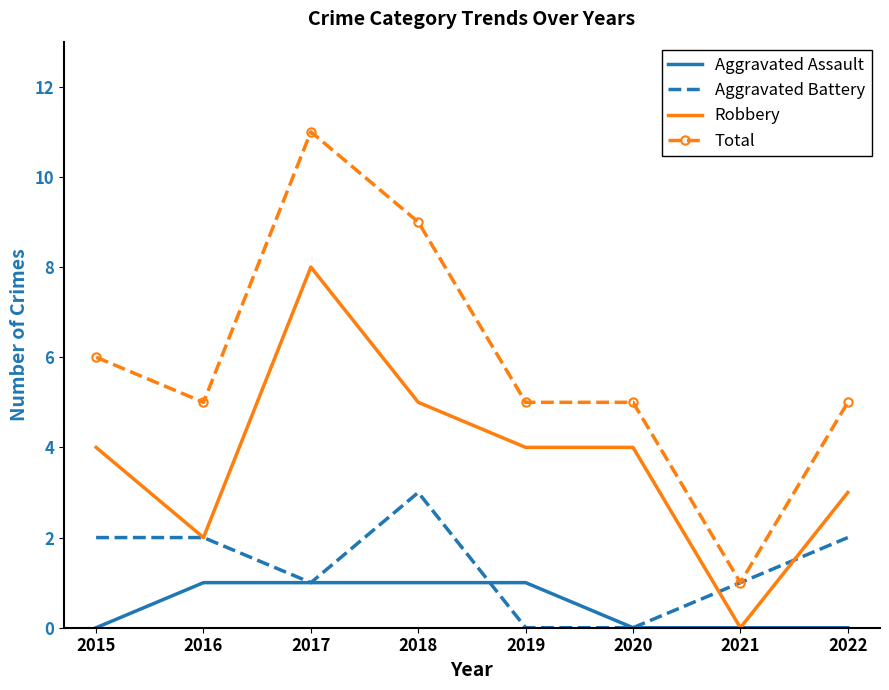

True or false: Robbery has more than 2 points higher than both neighbors.

False